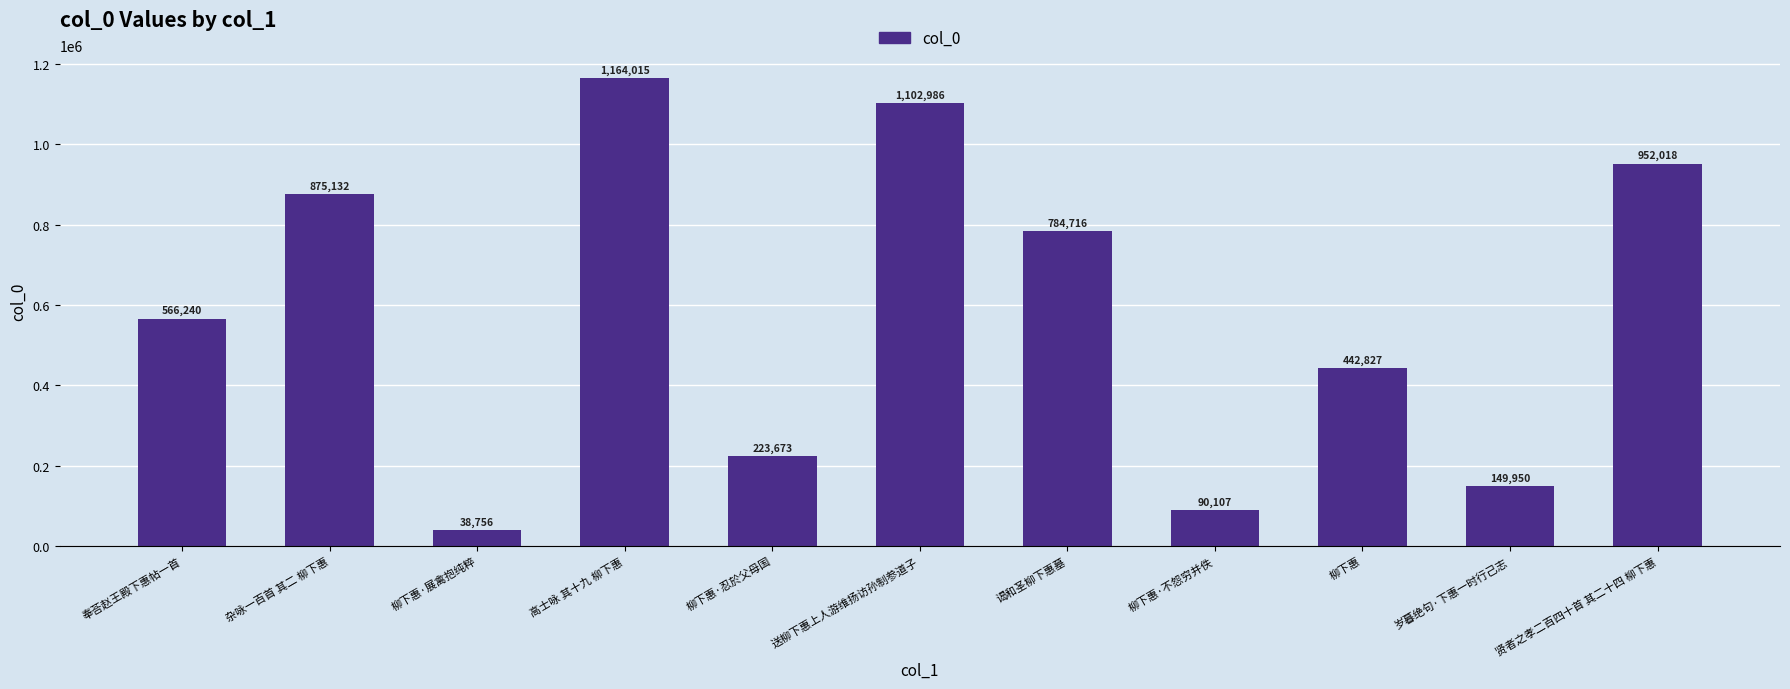

Which category has the lowest value across all series?

柳下惠·展禽抱纯粹